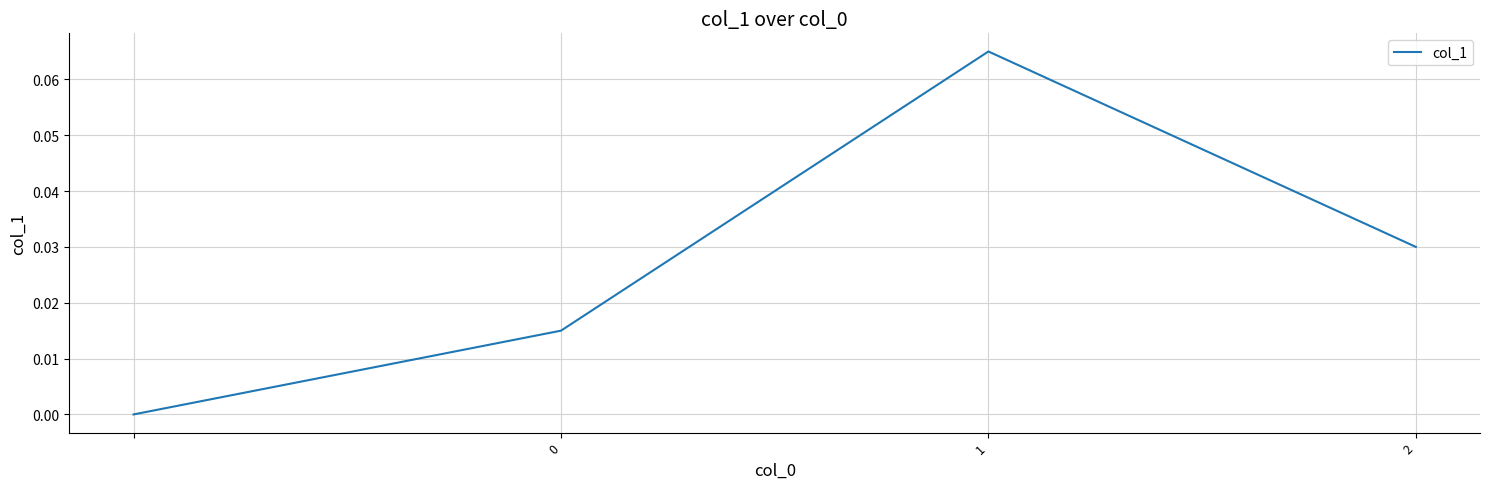

True or false: the data has more than 1 interior local peaks.

False